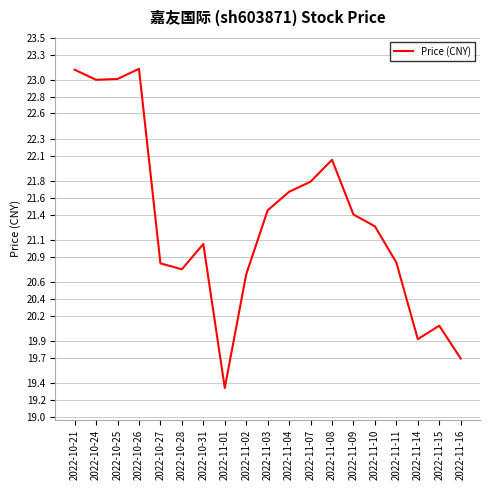

What is the difference between the second highest and minimum values?

3.8